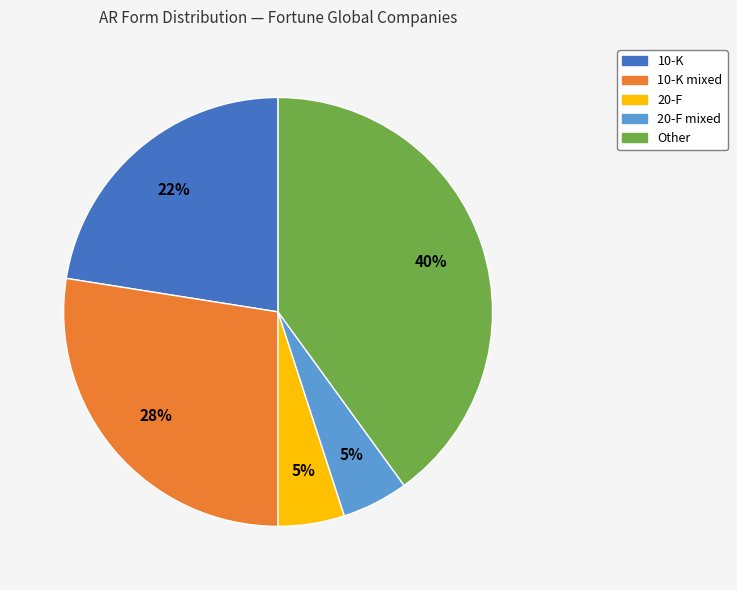

How many slices are in this pie chart?

5